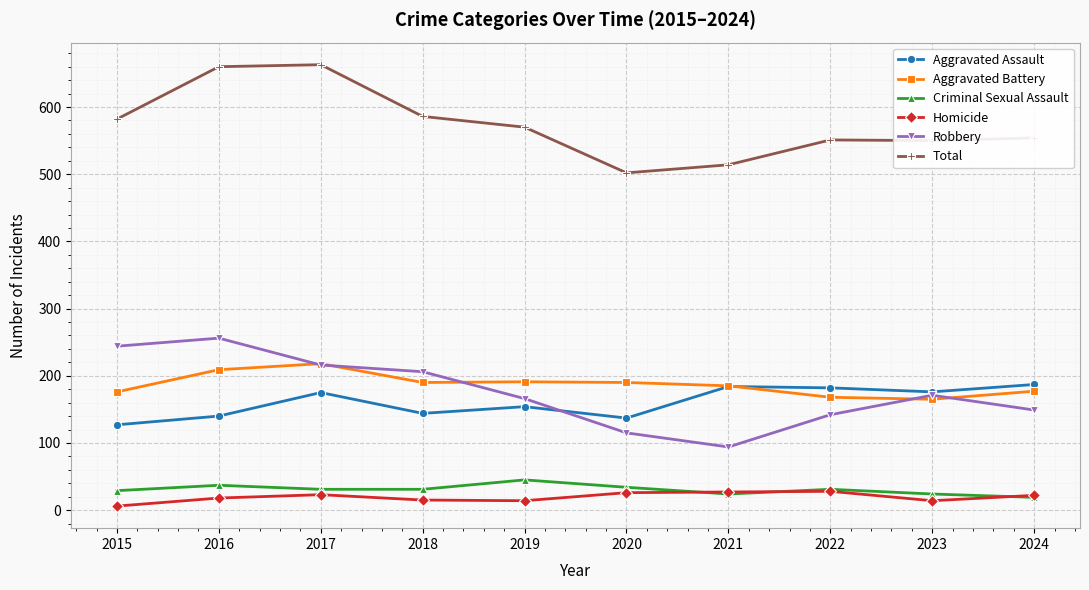

True or false: Robbery has a value of 166 at 2019.

True